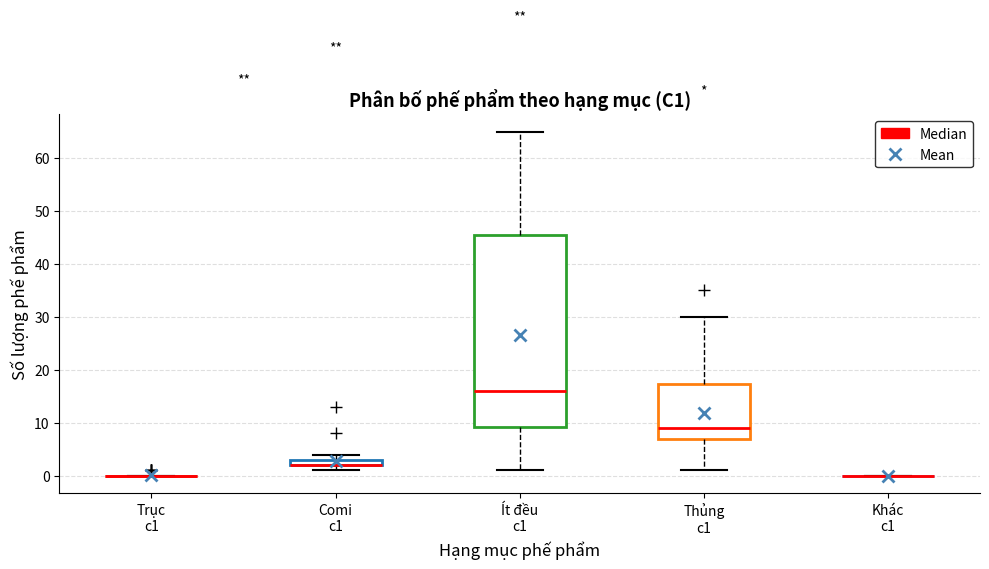

Where is the upper edge of the box for Thủng c1 on the y-axis? The values are not printed on the chart, so give them approximately, as read against the axis.

17